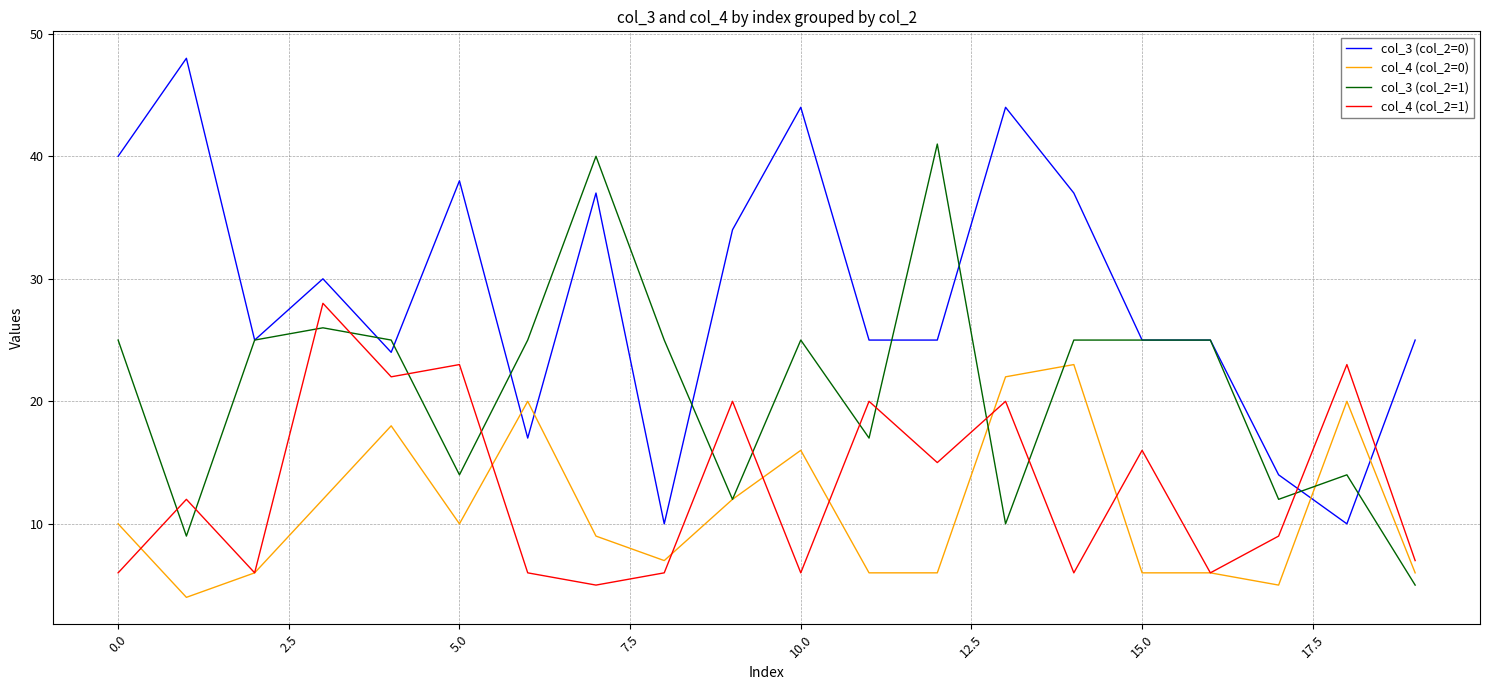

Rank the series by their maximum value, from highest to lowest.

col_3 (col_2=0), col_3 (col_2=1), col_4 (col_2=1), col_4 (col_2=0)